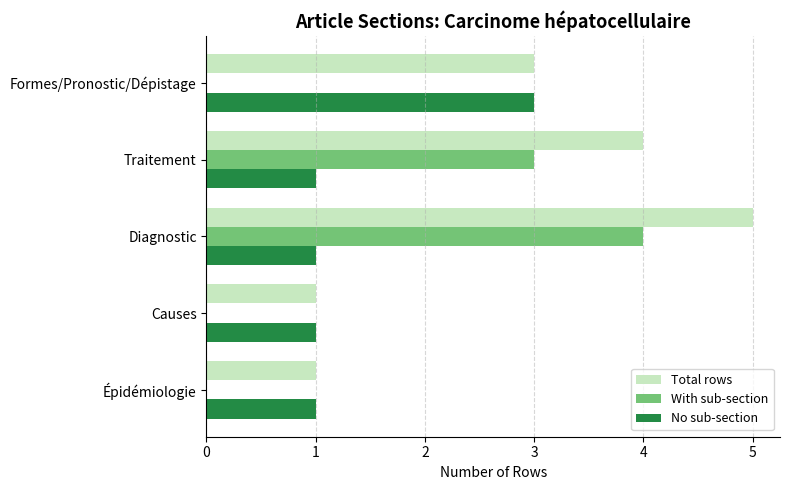

What is the average value of the No sub-section series?

1